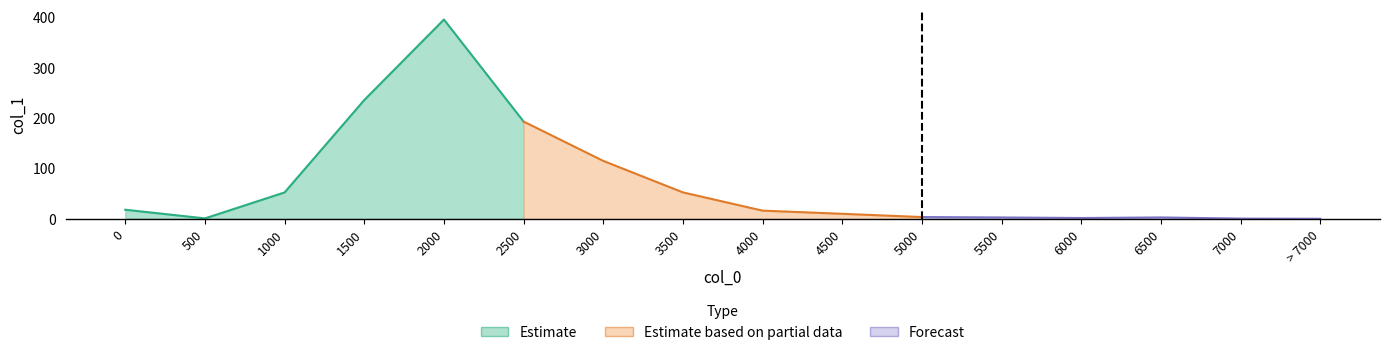

What is the greatest value displayed?

395.8